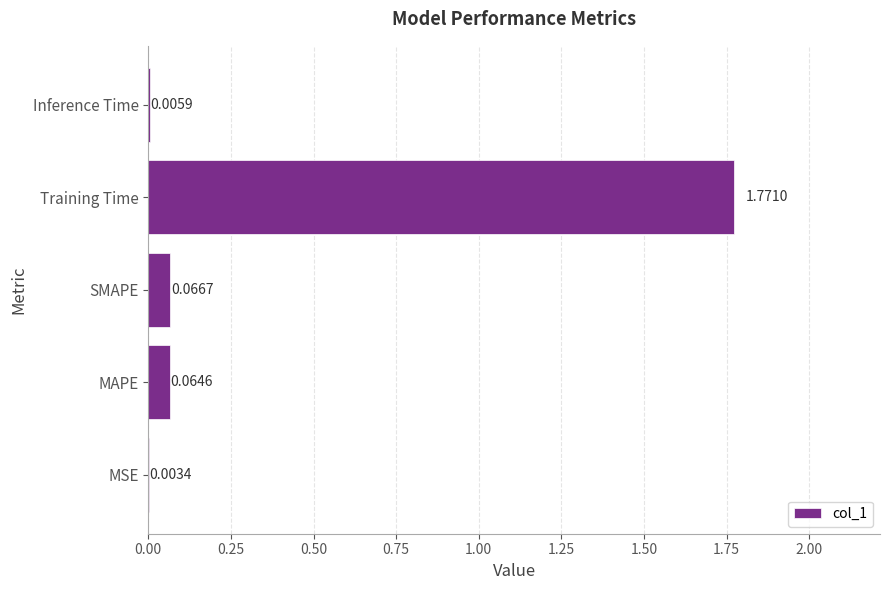

What is the change in value from Training Time to Inference Time?

-1.8